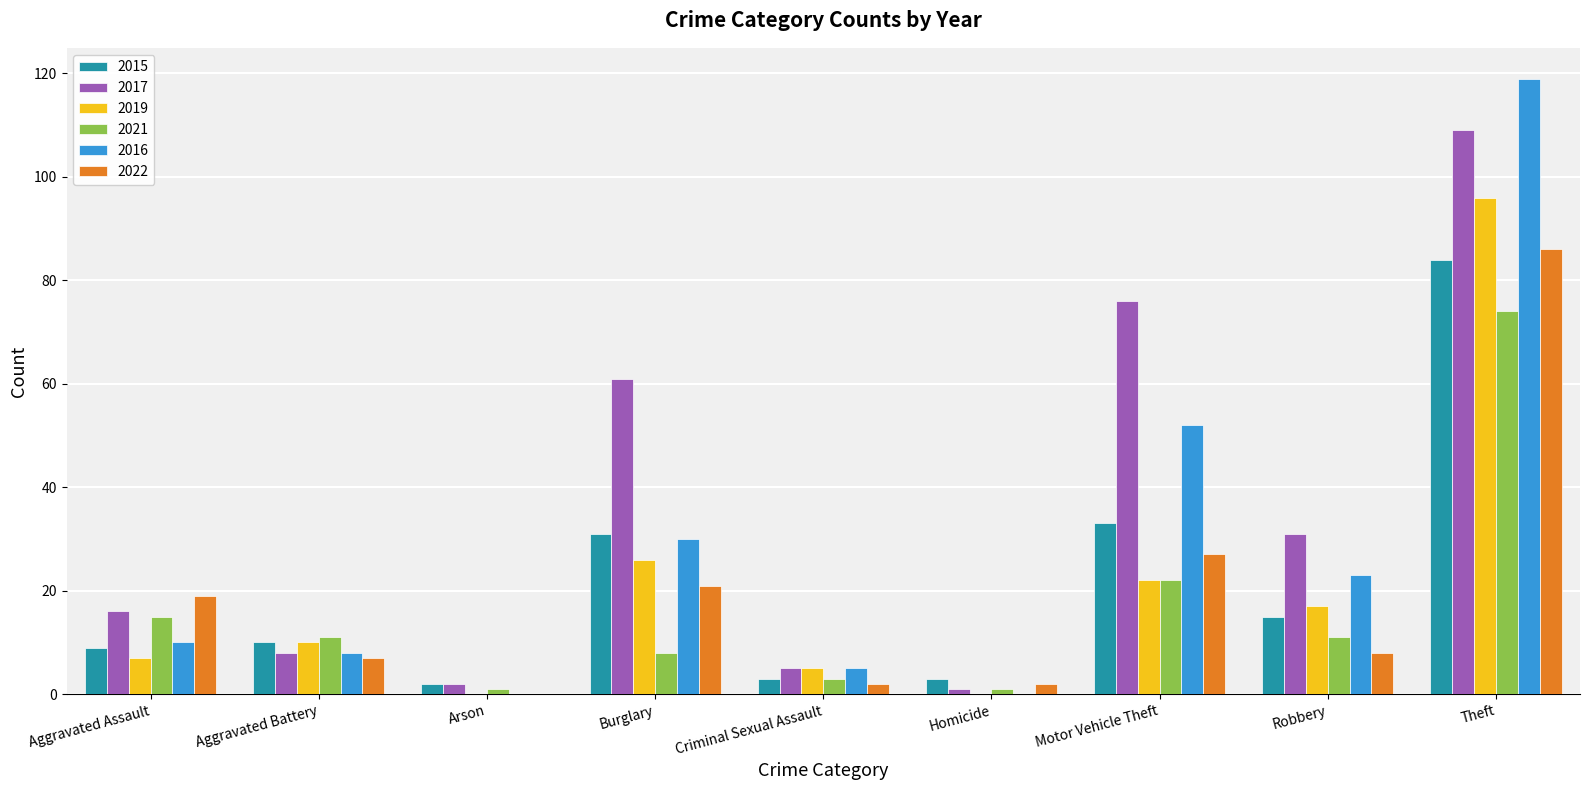

At which label is 2016 closest to 59?

Motor Vehicle Theft